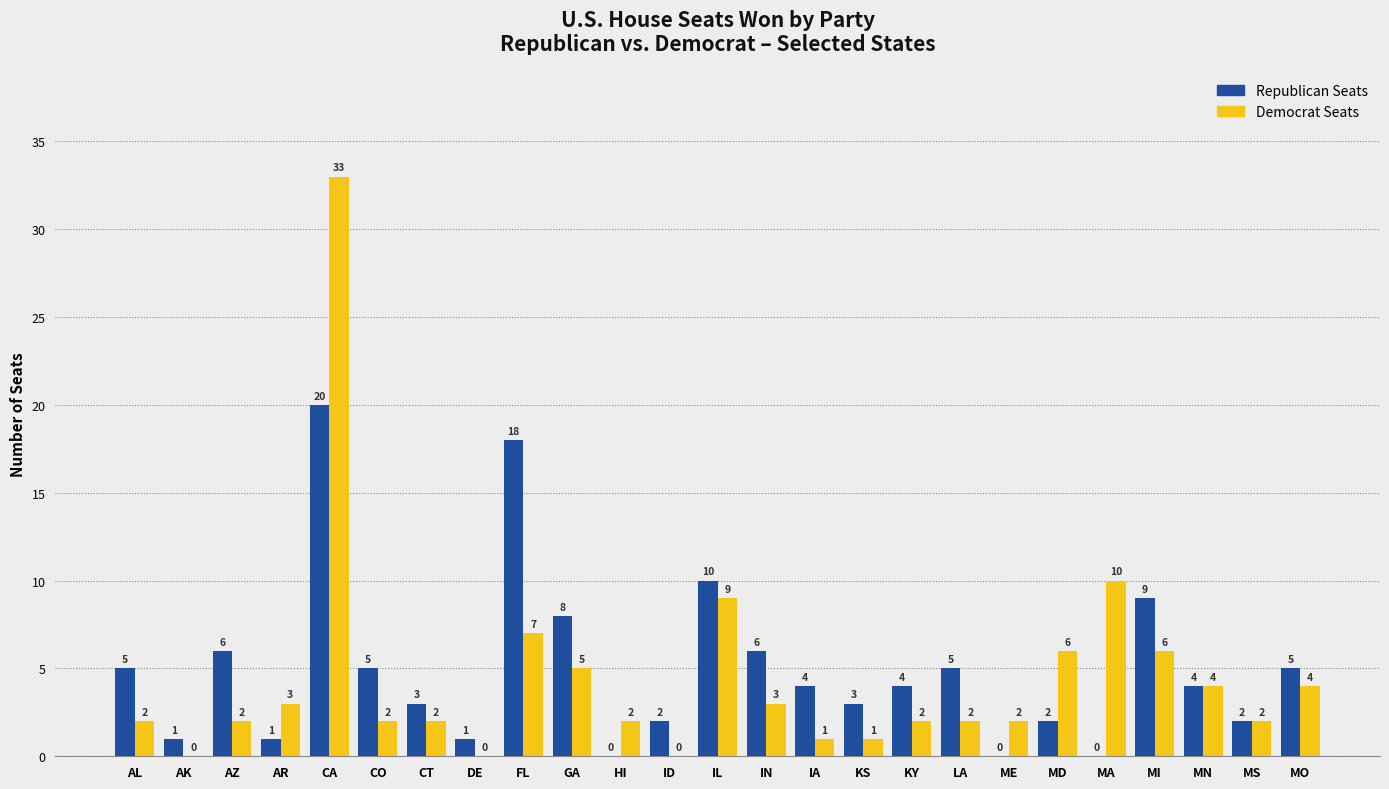

How many distinct data groups are displayed?

2